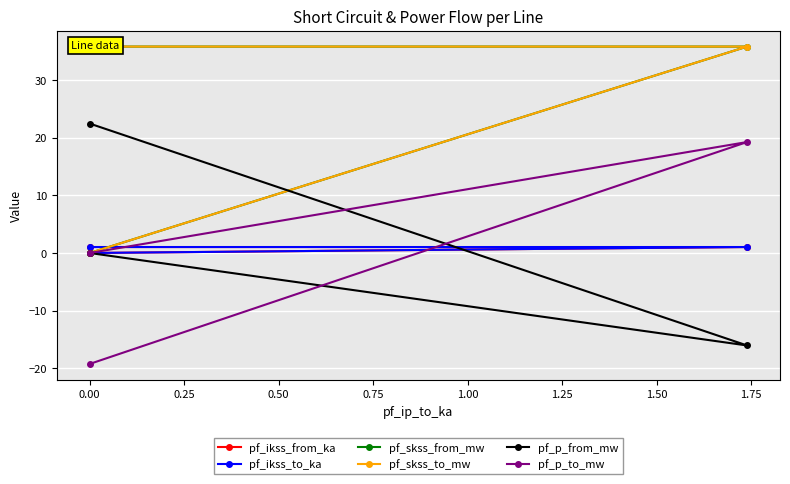

How many values in pf_p_to_mw are below zero?

1